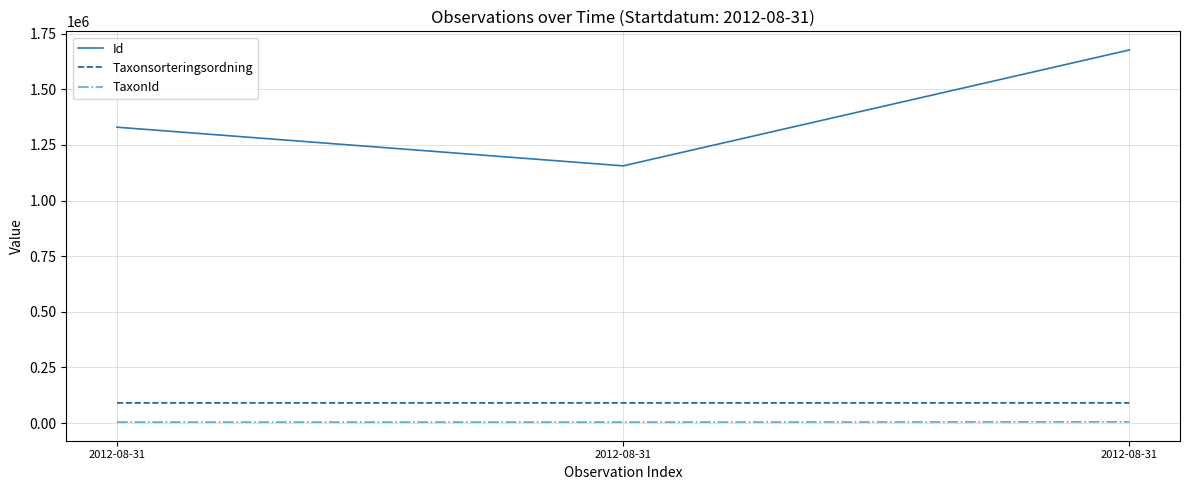

Which series changed the most between 2012-08-31 and 2012-08-31?

Id